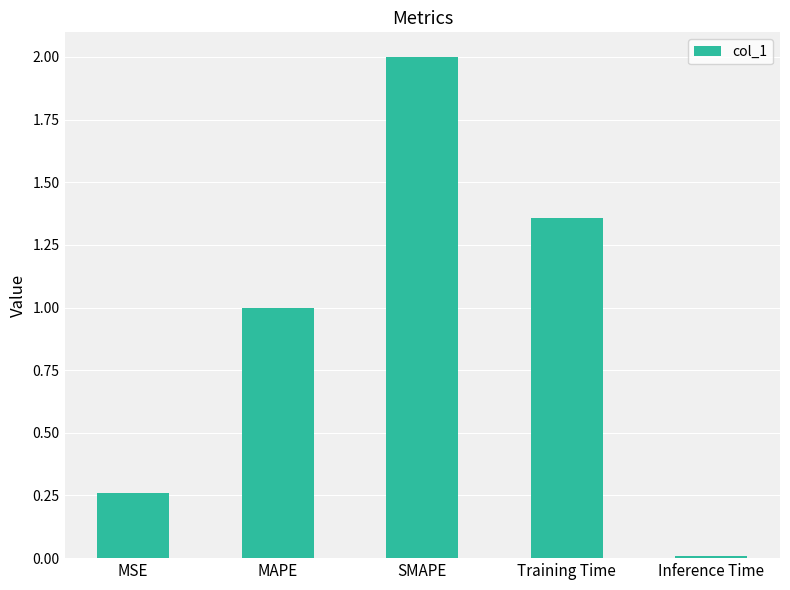

How many bars are there in total?

5